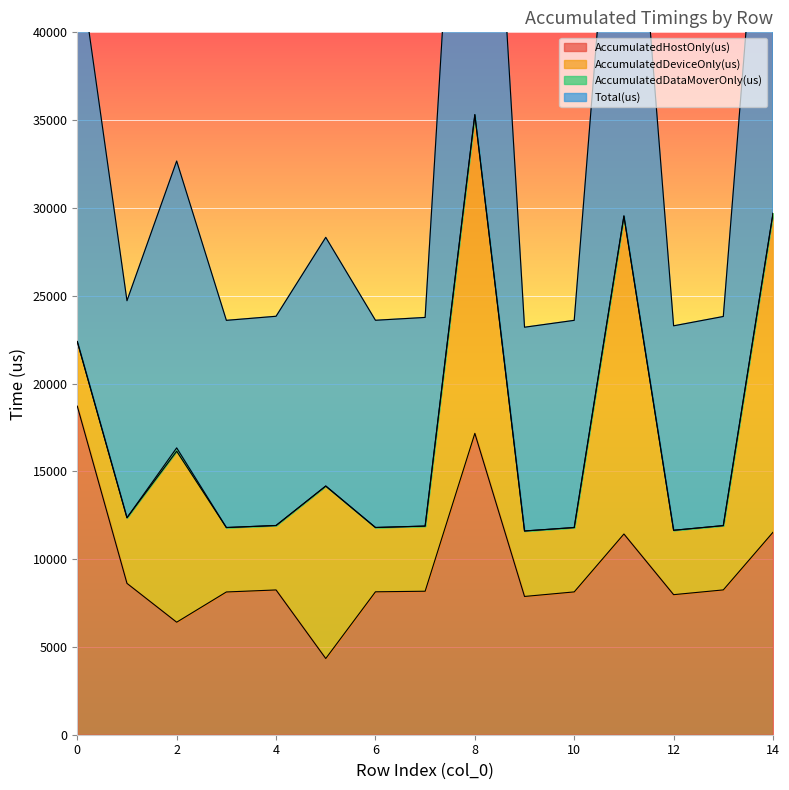

Which series has the widest spread of values?

Total(us)